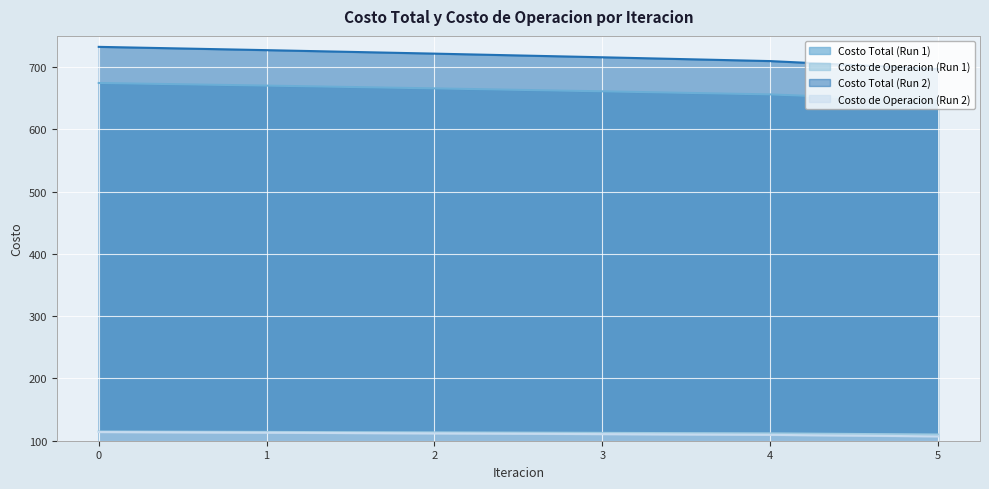

What is the sum of the Costo de Operacion 2 values at 5 and 0?

220.9